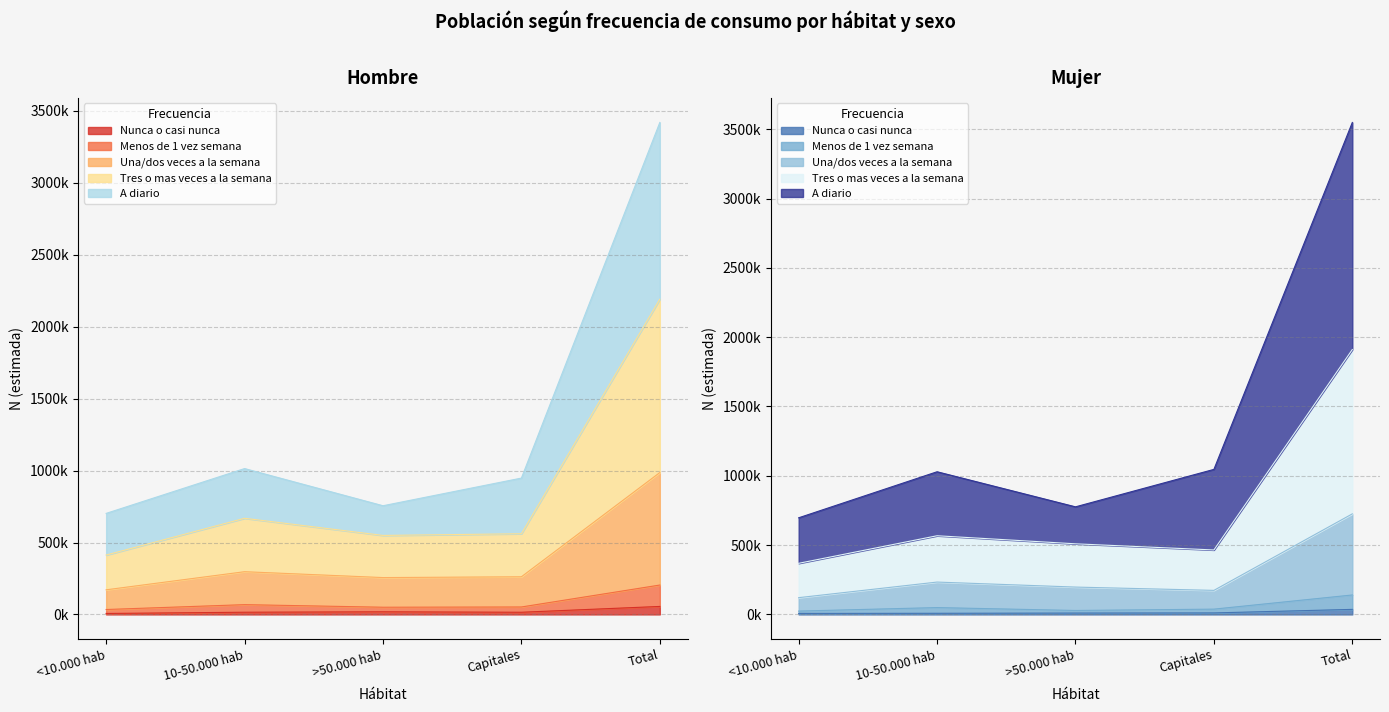

True or false: Hombre N estimada has a value of 755538 at >50.000 hab.

True